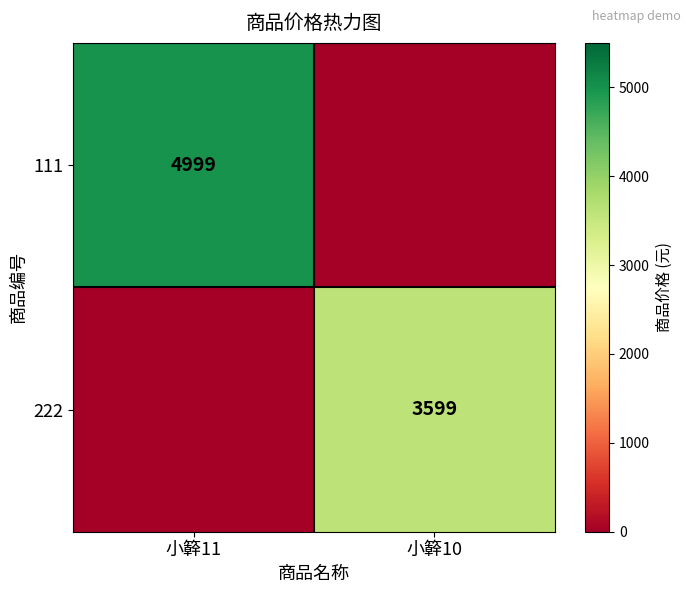

The value of 111 at 小簳10 is 0. True or false?

True